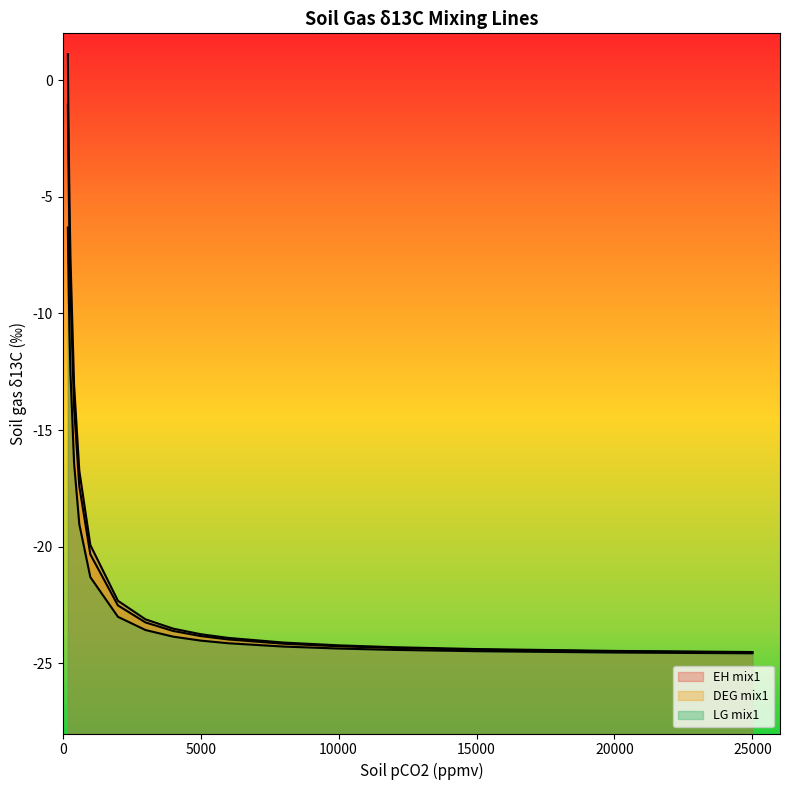

True or false: EH mix1 and DEG mix1 cross at least once.

False